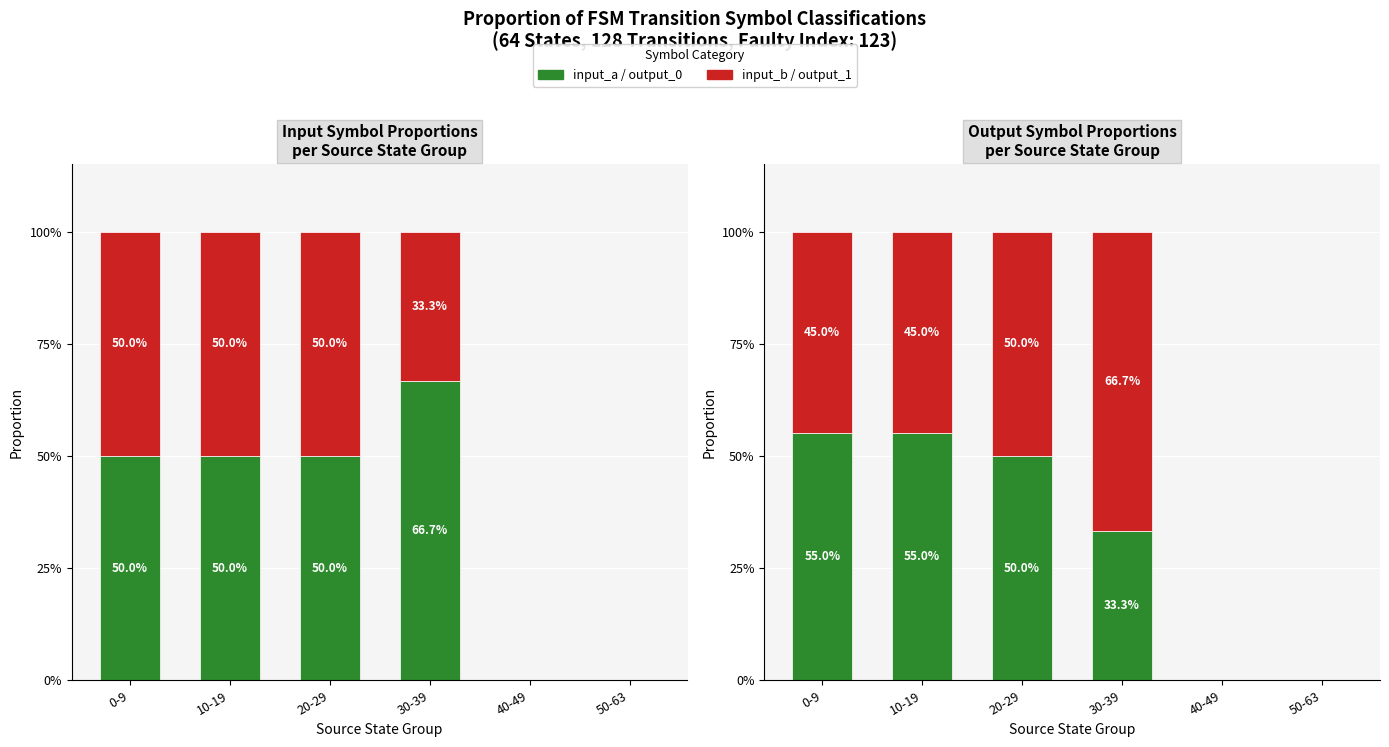

Does the chart contain any negative values?

No